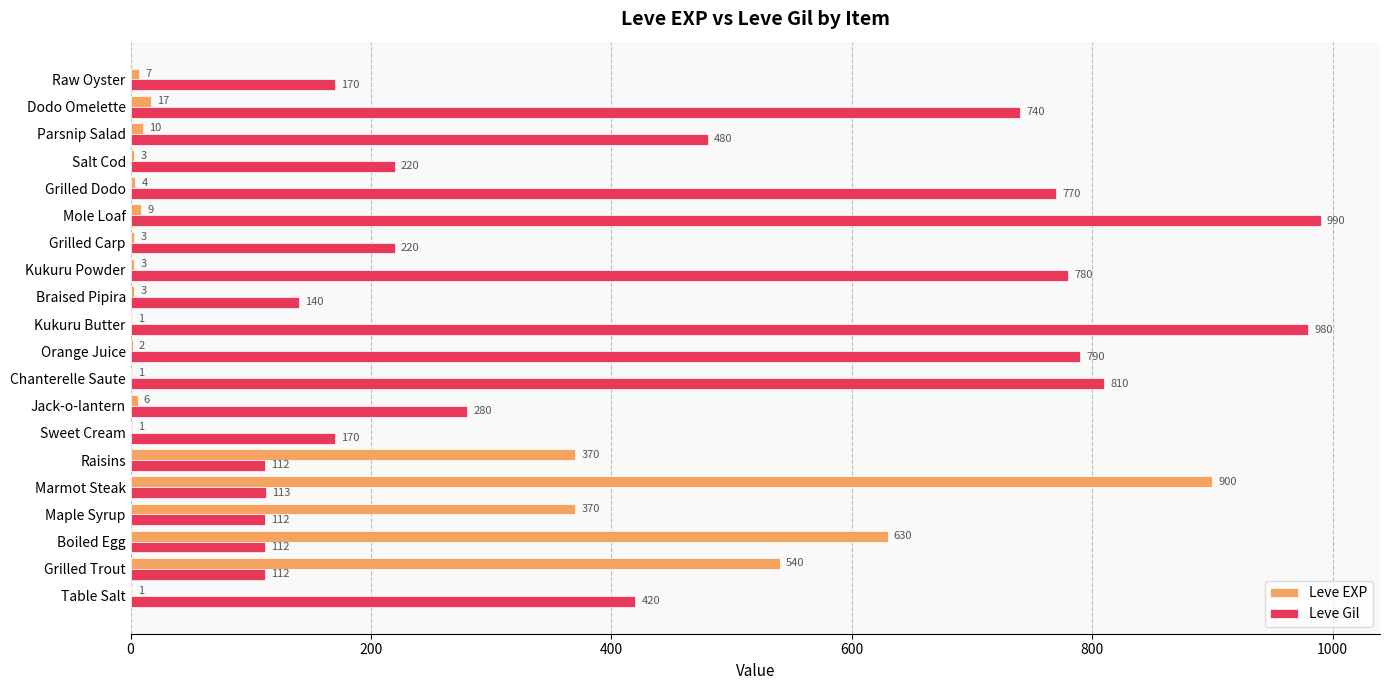

What is the sum of all Leve Gil values?

8521